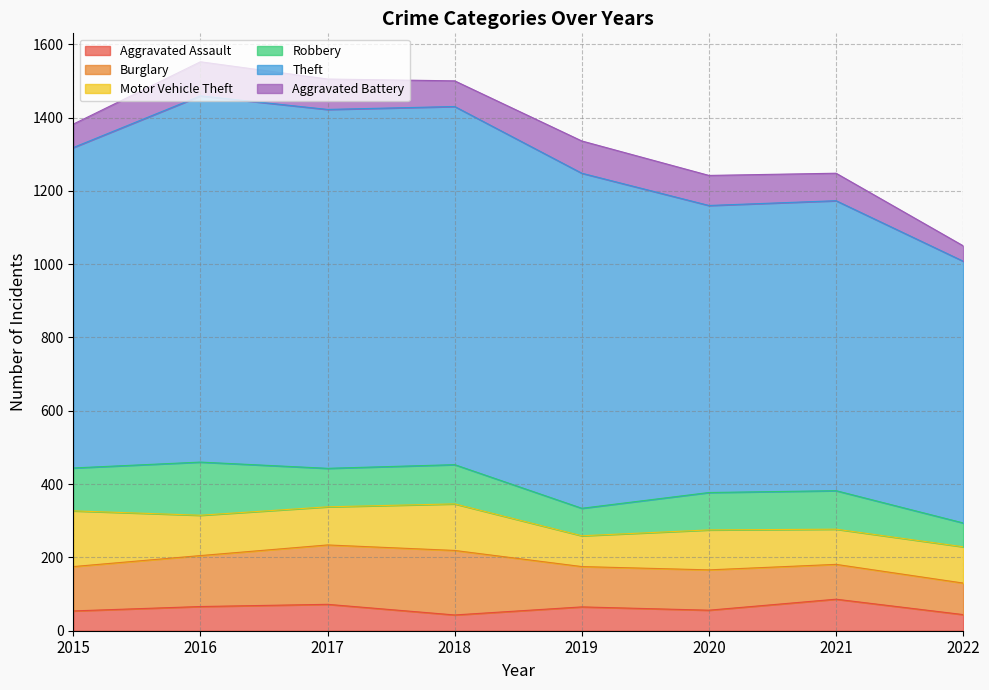

How many categories are shown in the chart?

8